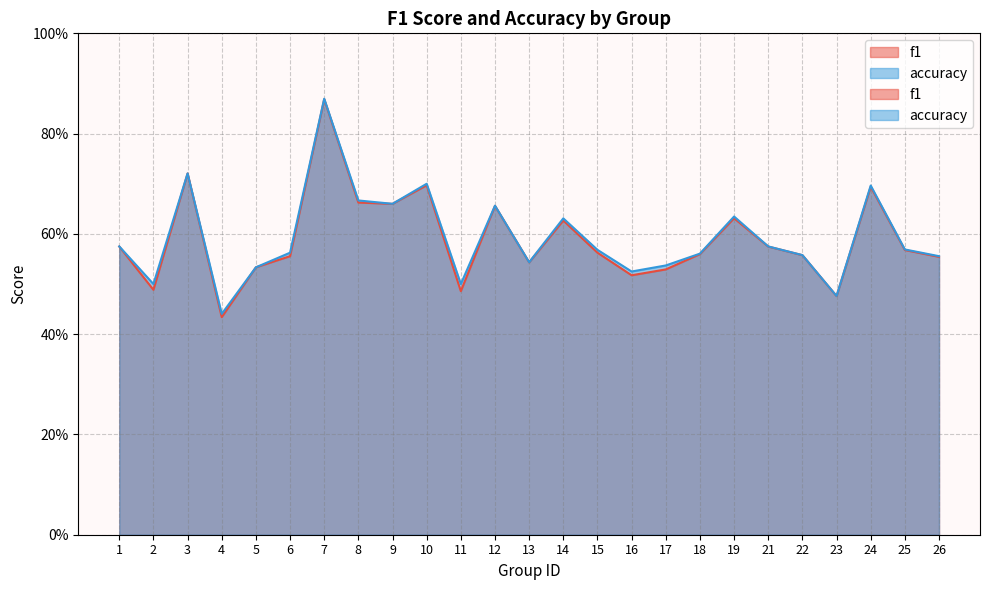

Count the number of categories in the chart.

25